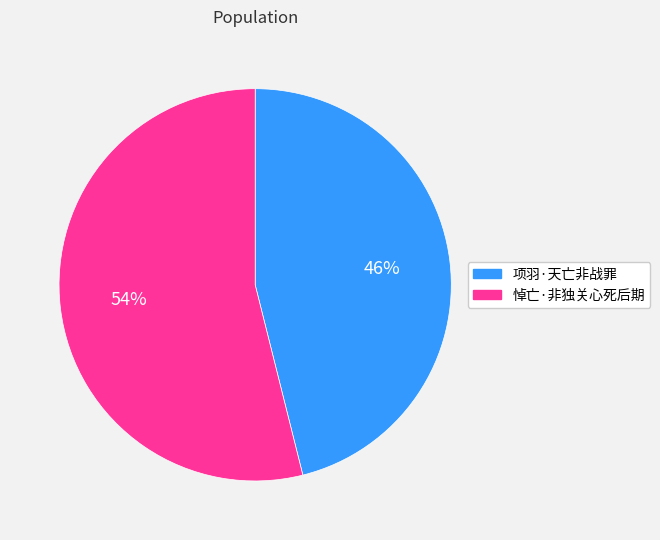

Do 悼亡·非独关心死后期 and 项羽·天亡非战罪 together represent more than half of the pie?

Yes